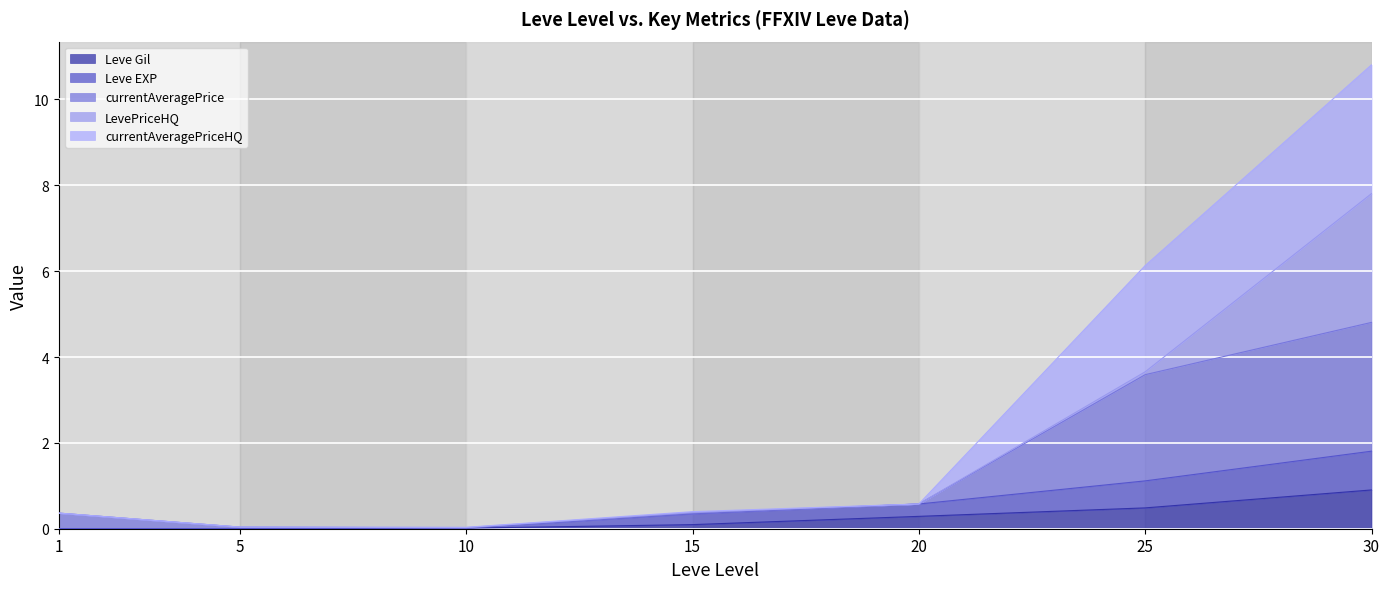

Where is the first local minimum for currentAveragePrice?

10